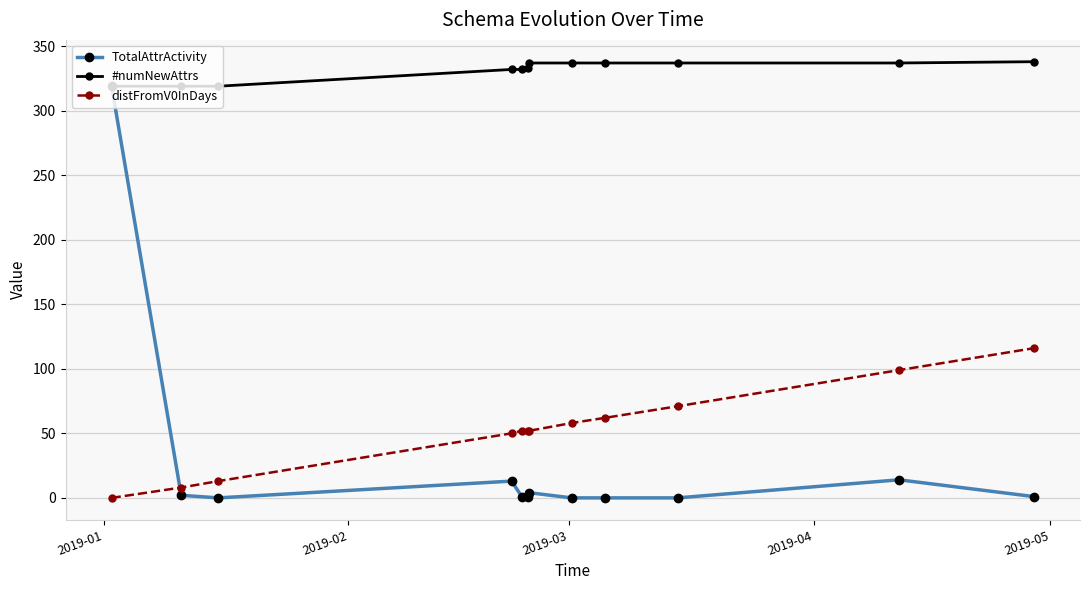

What is the average value of the distFromV0InDays series?

53